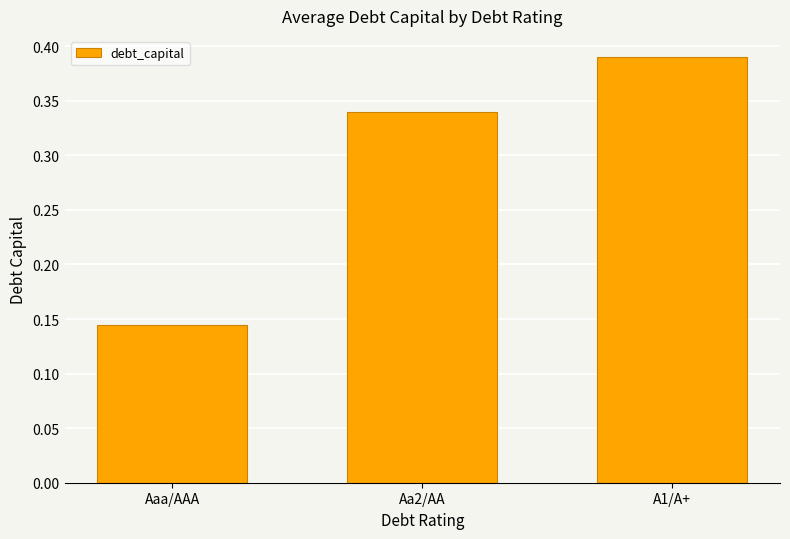

Does the chart contain stacked bars?

No